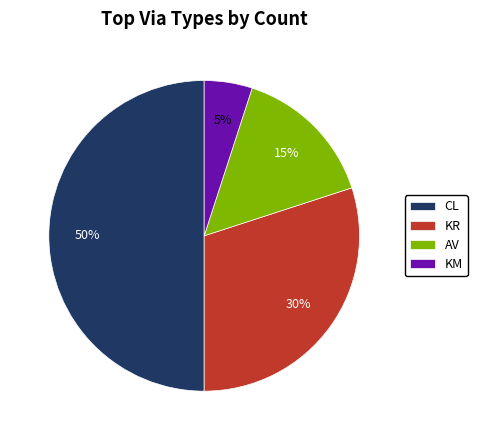

To the nearest percent, what portion does KR represent?

30%